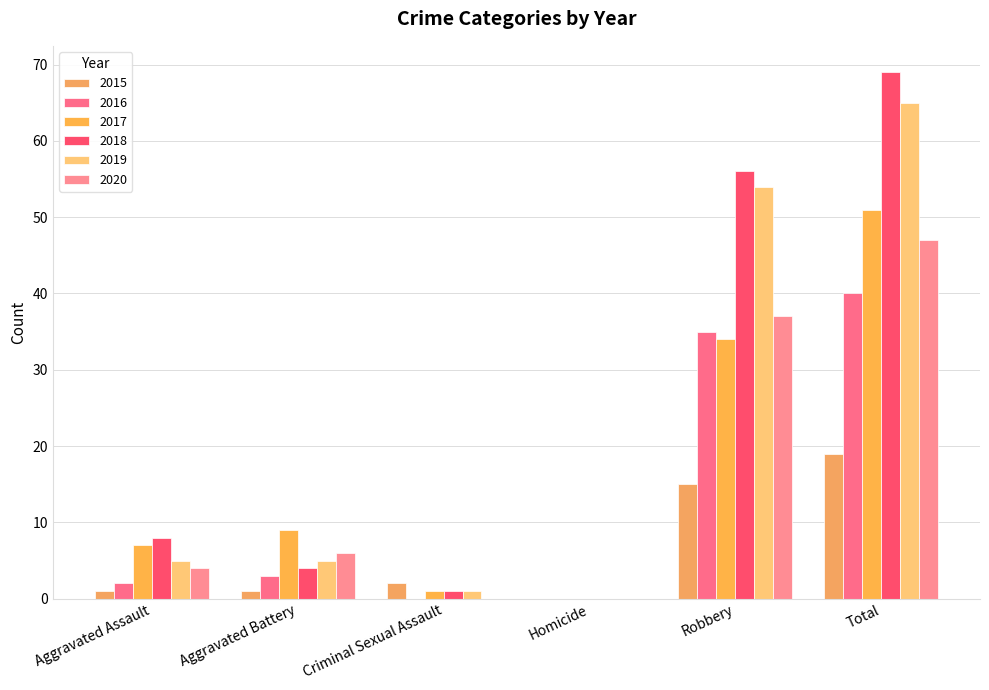

True or false: 2017 has a value of 7 at Aggravated Assault.

True